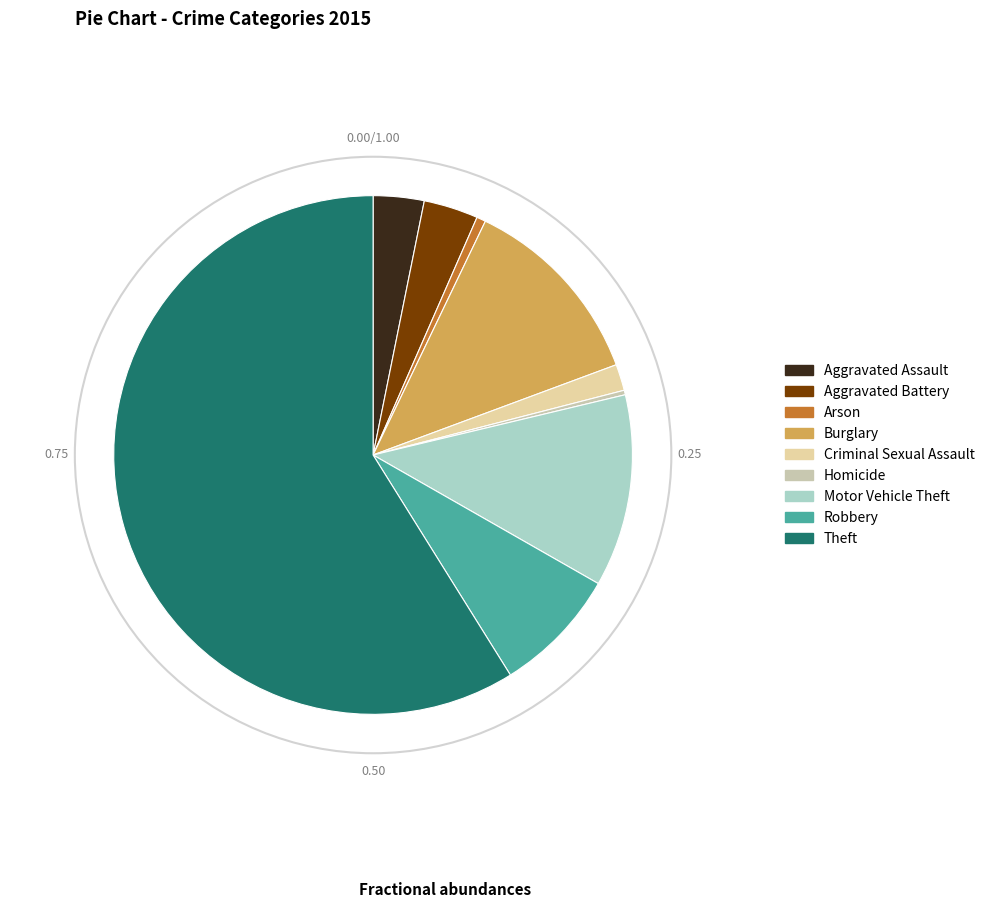

What percentage do Motor Vehicle Theft and Arson together represent?

12.6%